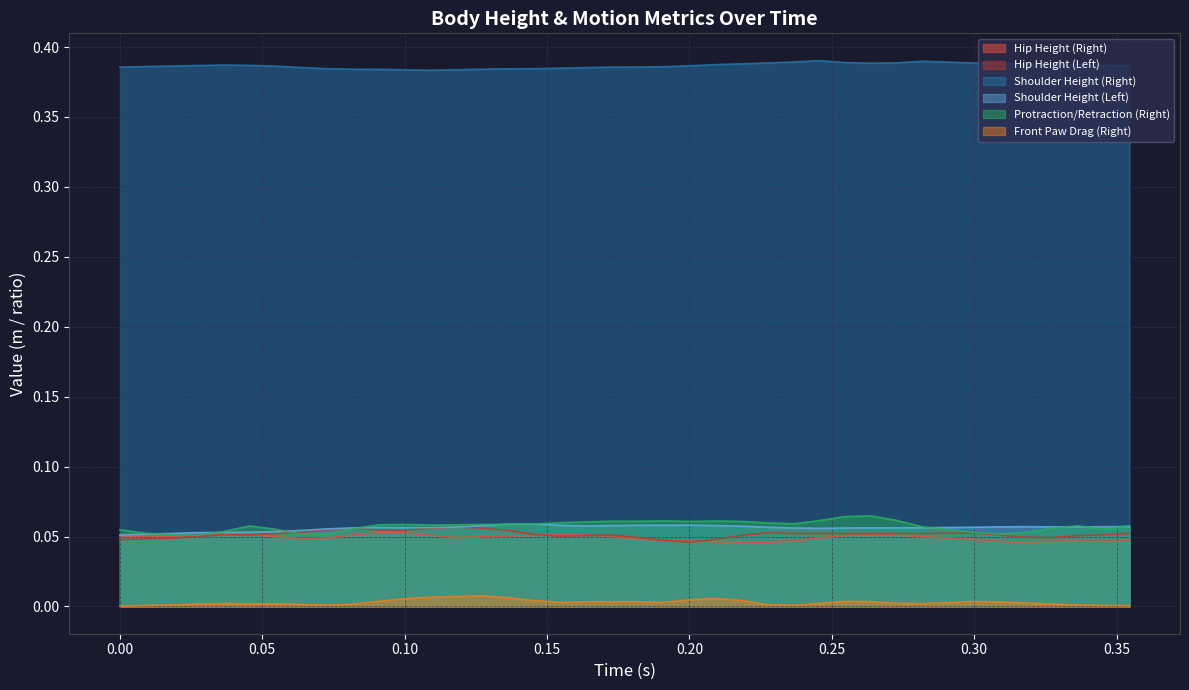

True or false: Hip Height (Right) and Front Paw Drag (Right) cross at least once.

False